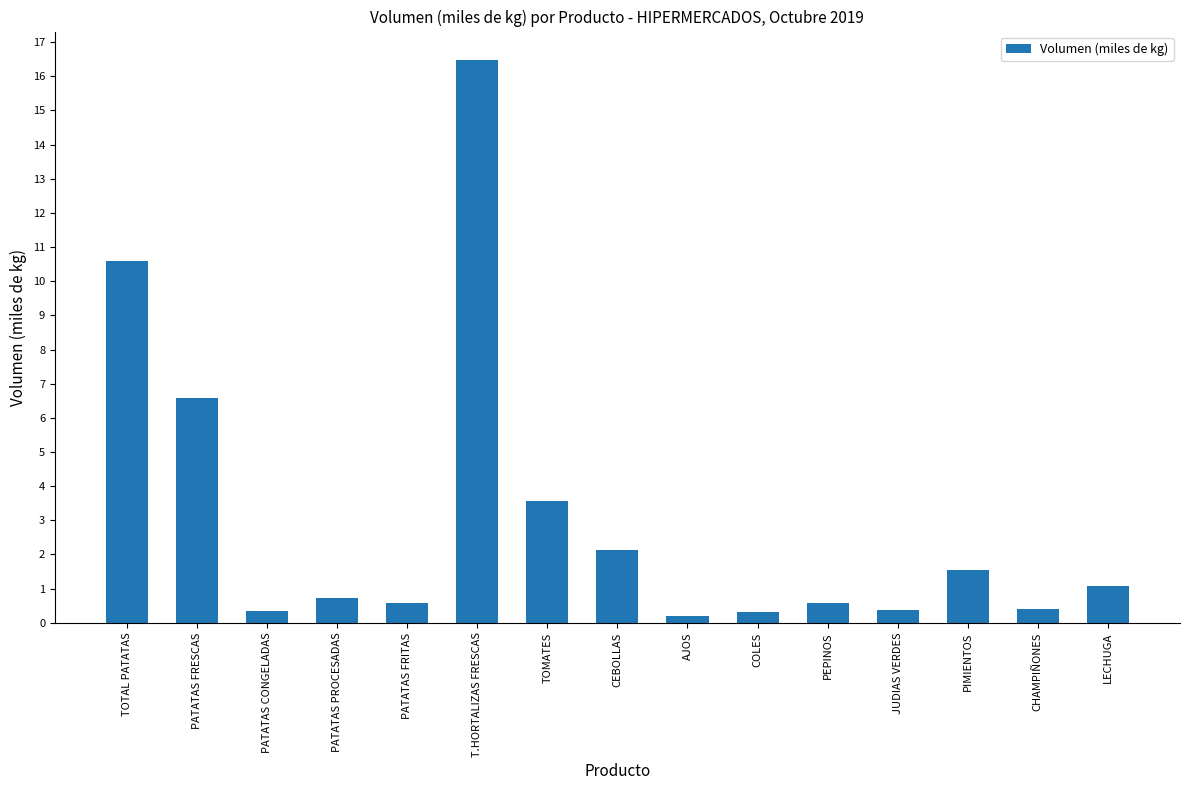

What is the greatest value displayed?

16.5